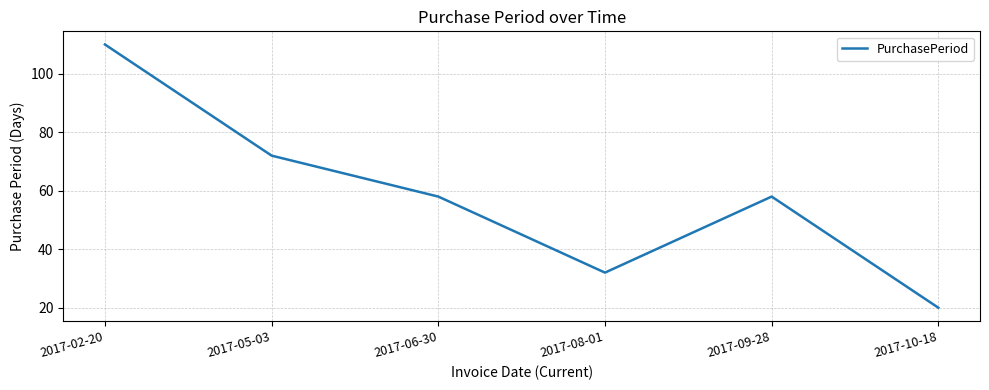

Approximately how many times larger is the value at 2017-02-20 compared to 2017-06-30?

1.9